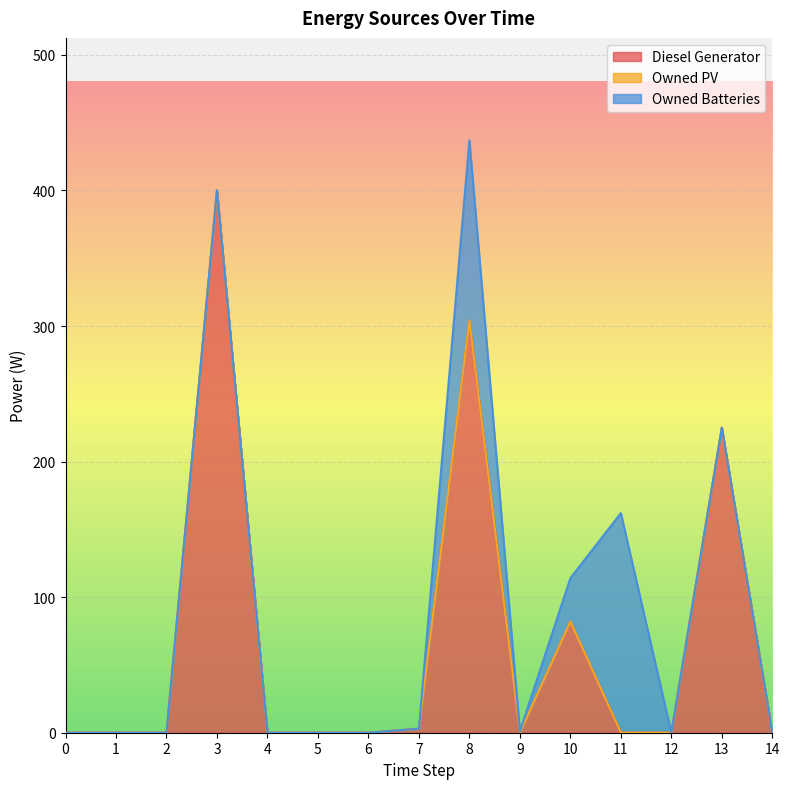

Reading right to left, transcribe all the data shown in this chart.

Diesel Generator: 0	225	0	0	82	0	304	3	0	0	0	400	0	0	0
Owned PV: 0	0	0	0	0	0	0	0	0	0	0	0	0	0	0
Owned Batteries: 0	0	0	162	32	1	133	0	0	0	0	0	0	0	0